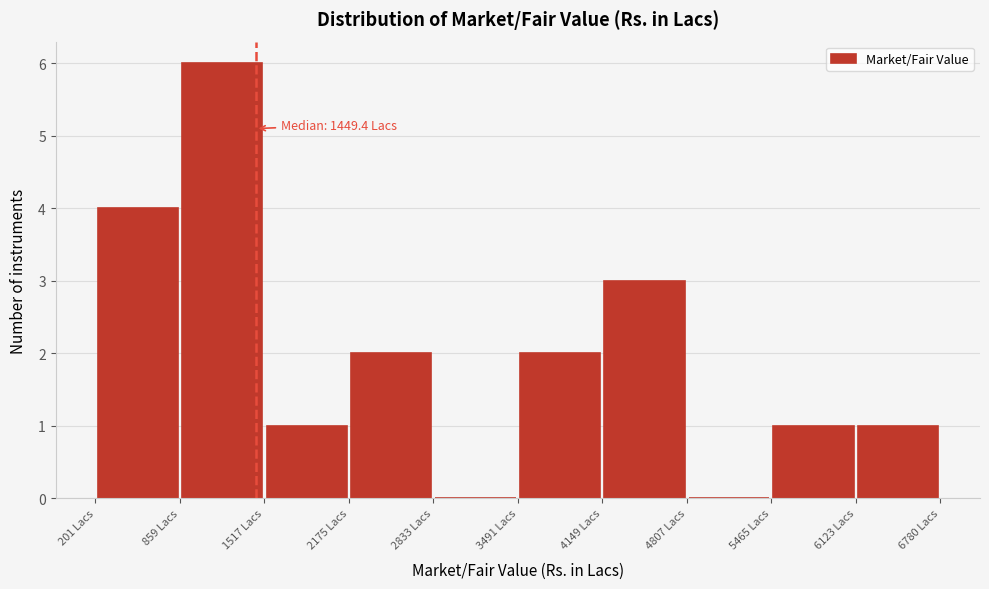

Which range on the x-axis has the tallest bar?

900 to 1500